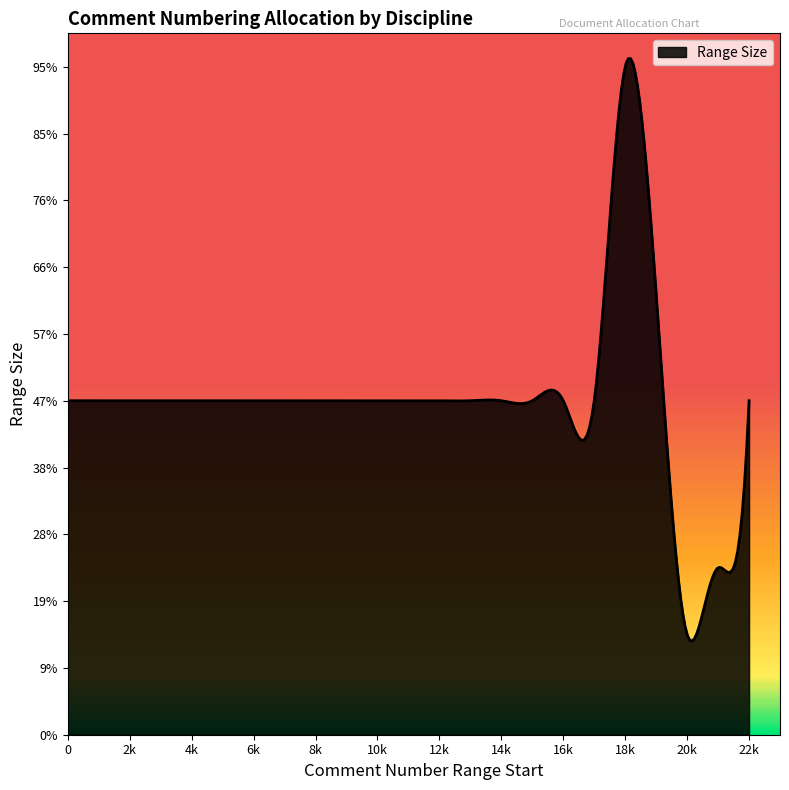

Does the chart display data point markers on the line(s)?

No